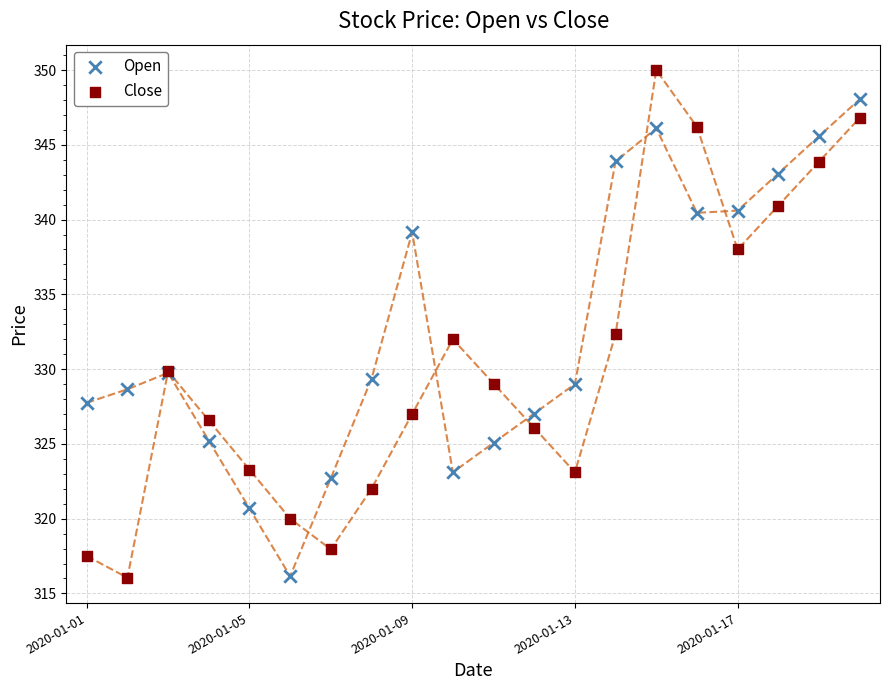

What are all the series names shown in the legend?

Open, Close